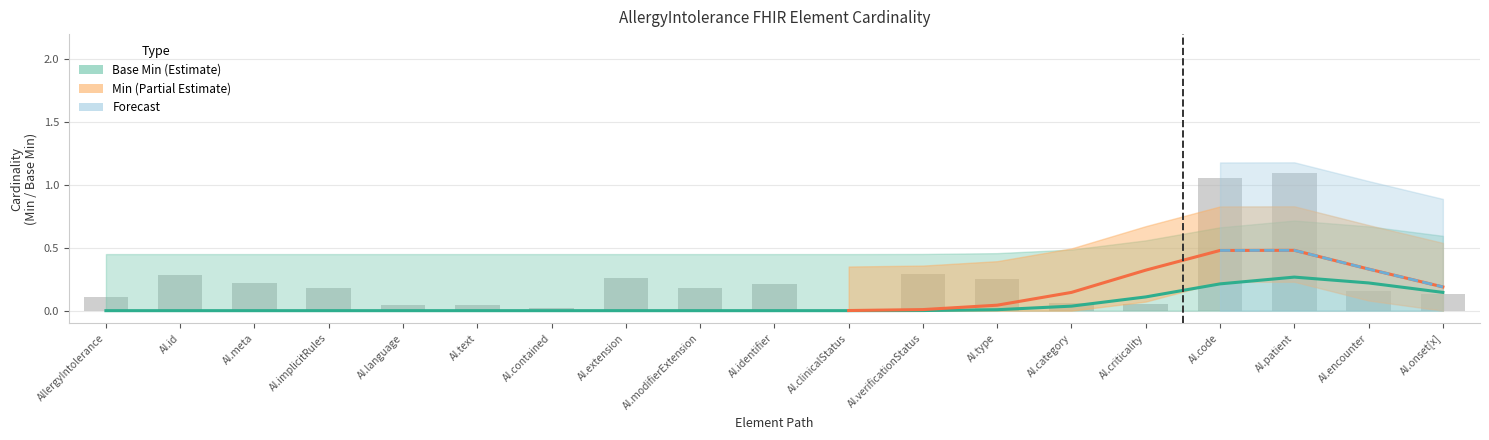

Are the bars horizontal?

No